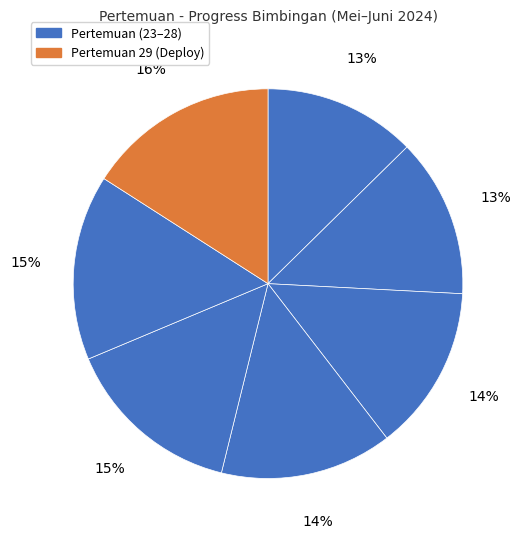

How many slices are in this pie chart?

7